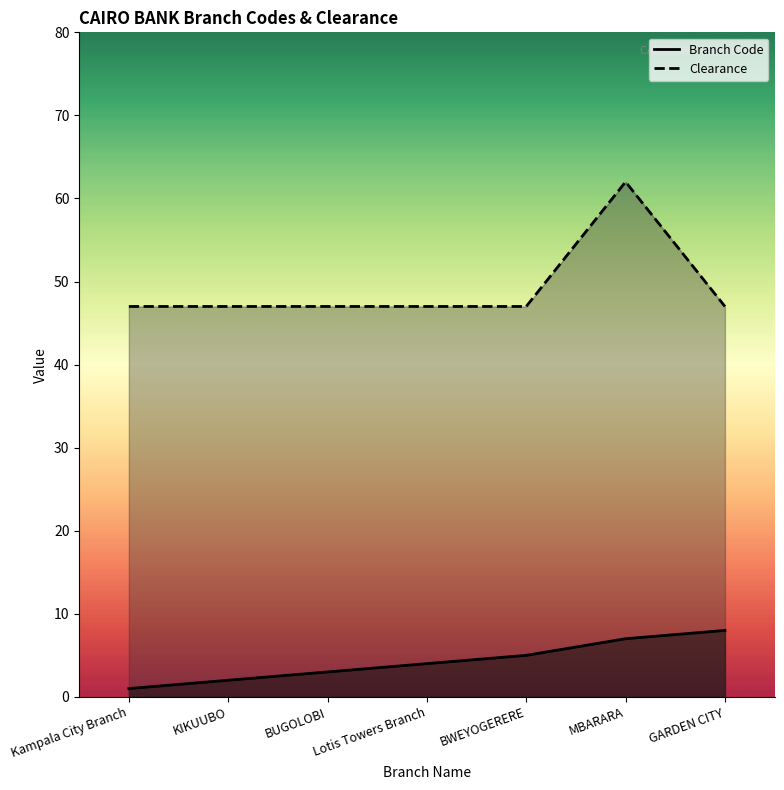

True or false: Clearance and Branch Code cross at least once.

False